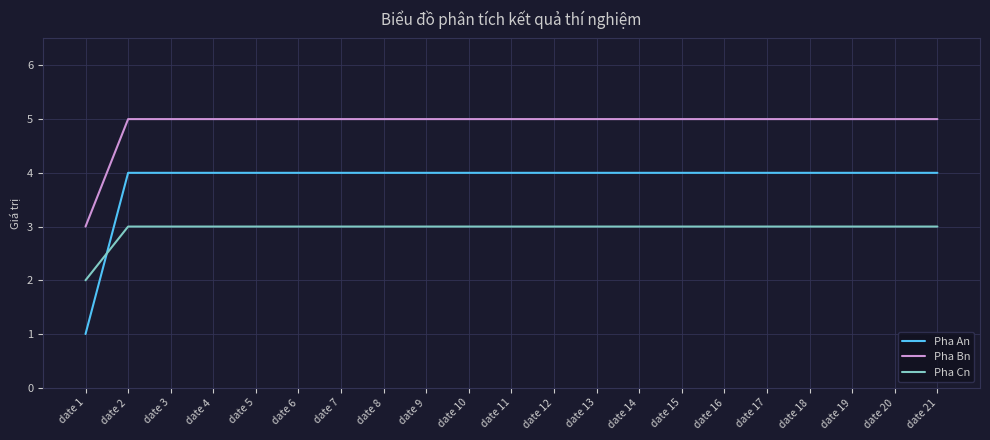

At how many categories does at least one series exceed 4?

20